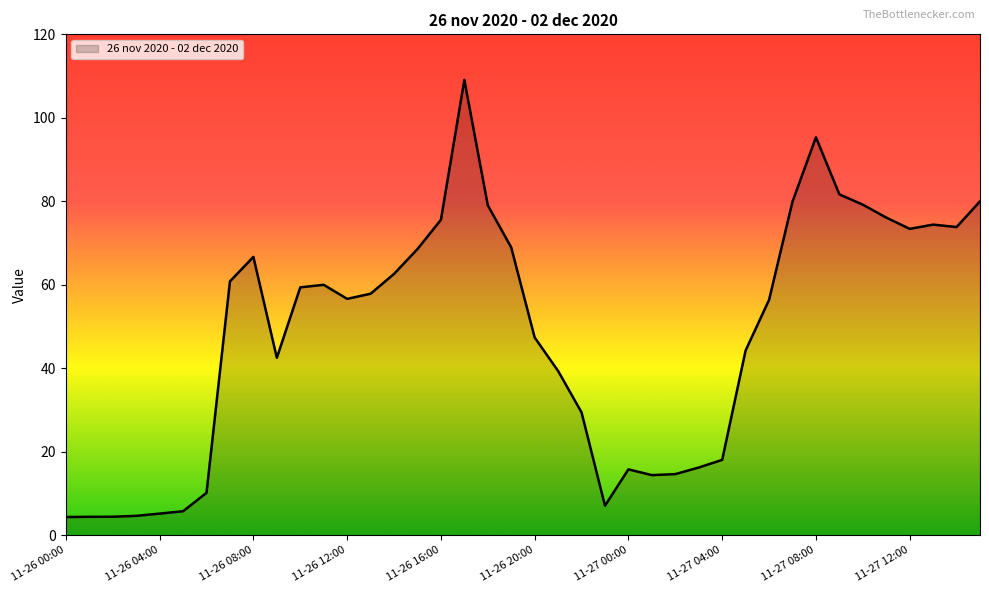

What is the difference between the maximum and minimum values?

104.7